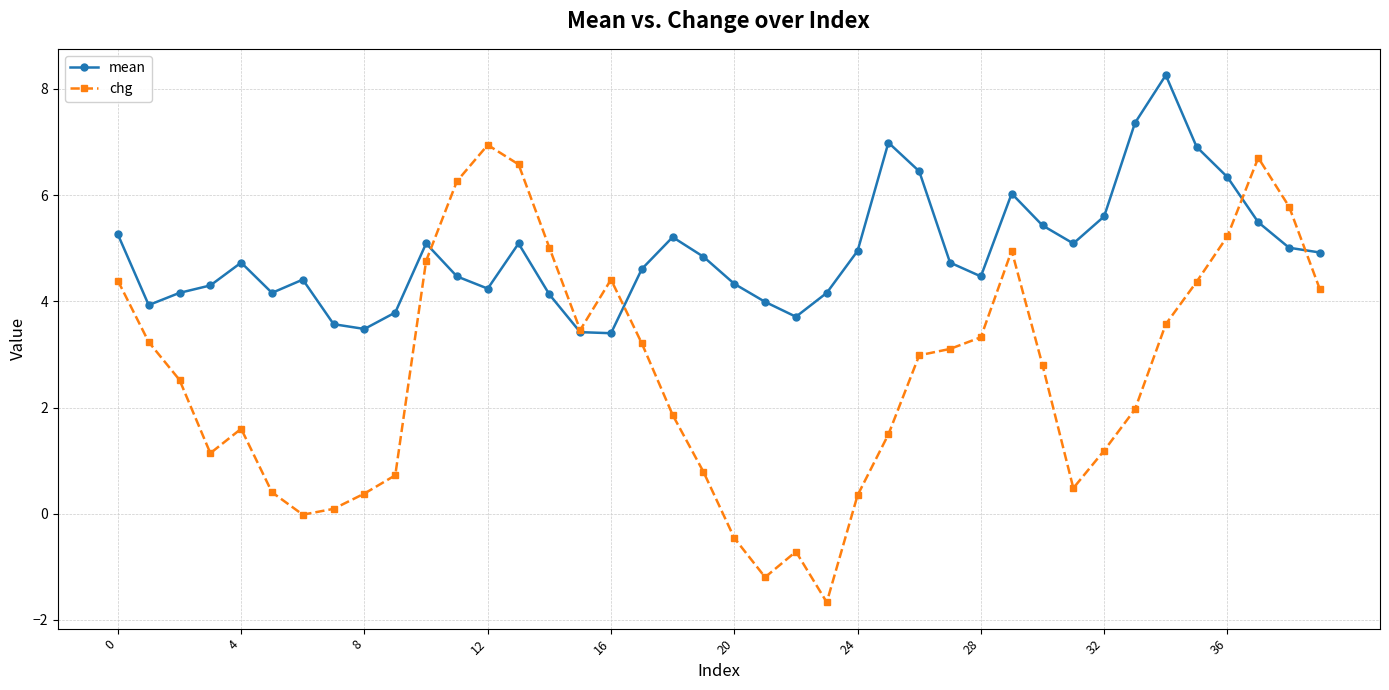

Which series has the largest total across all categories?

mean